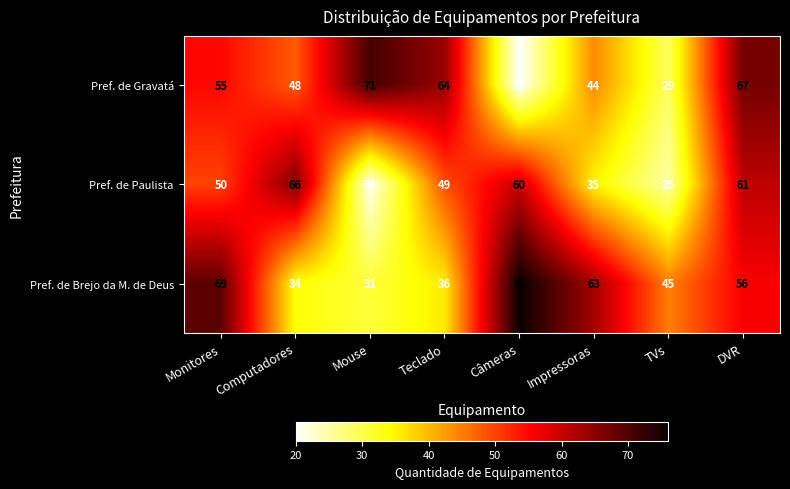

Where is Pref. de Paulista nearest to the value 43?

Teclado